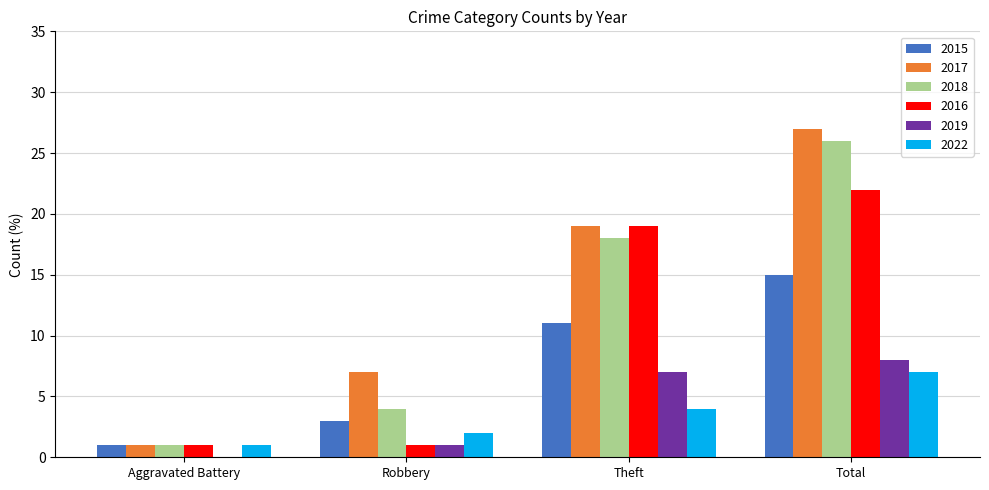

What is the sum of the 2015 values at Aggravated Battery and Theft?

12